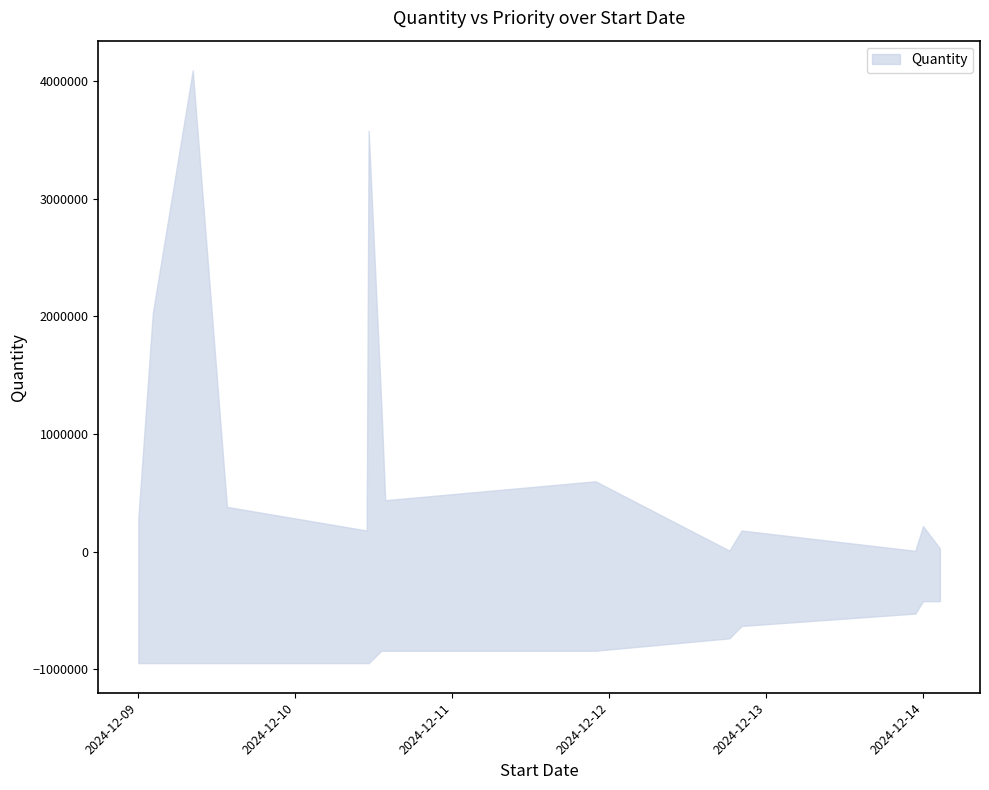

True or false: Priority and Quantity intersect in this chart.

False